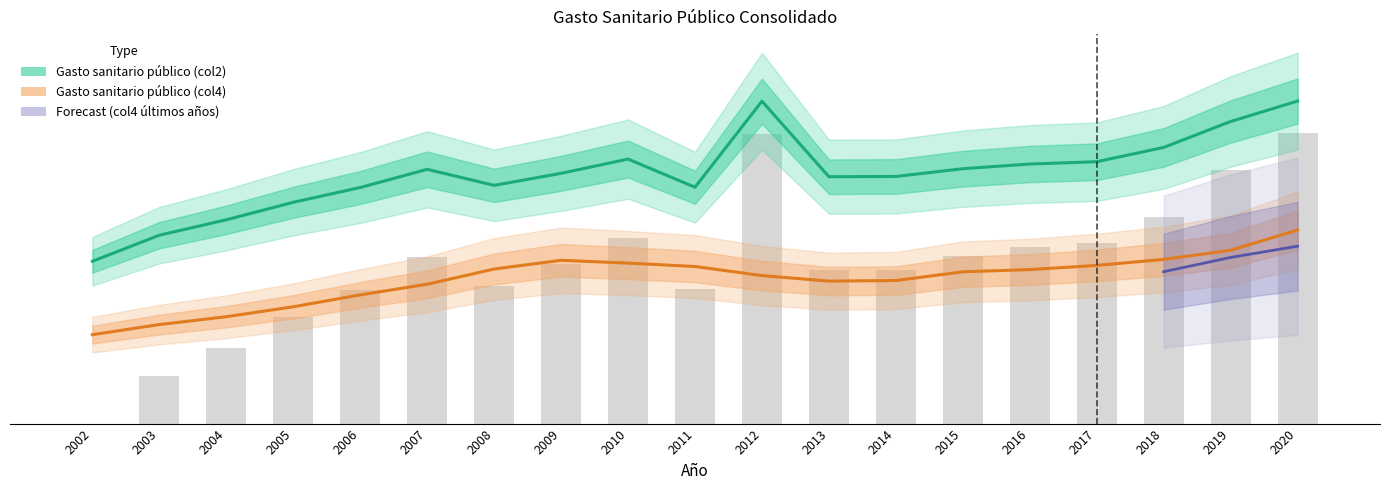

Reading left to right, list all the values displayed in this chart.

Gasto sanitario público (col2): 42167528.3	48950098.3	52953781.0	57500367.1	61340402.1	66068970.1	61906123.3	65030079.8	68729285.0	61414860.2	83762770.3	64143468.3	64211601.5	66228214.3	67444042.6	68047713.4	71761890.3	78496022.5	83811368.2
Gasto sanitario público (col4): 23106340.6	25725644.2	27771952.1	30352094.7	33443428.8	36209702.7	40158622.4	42434370.5	41699394.1	40819164.0	38456413.5	37023605.8	37170336.8	39445030.6	40017789.4	41104219.8	42654160.6	45033664.4	50286820.9